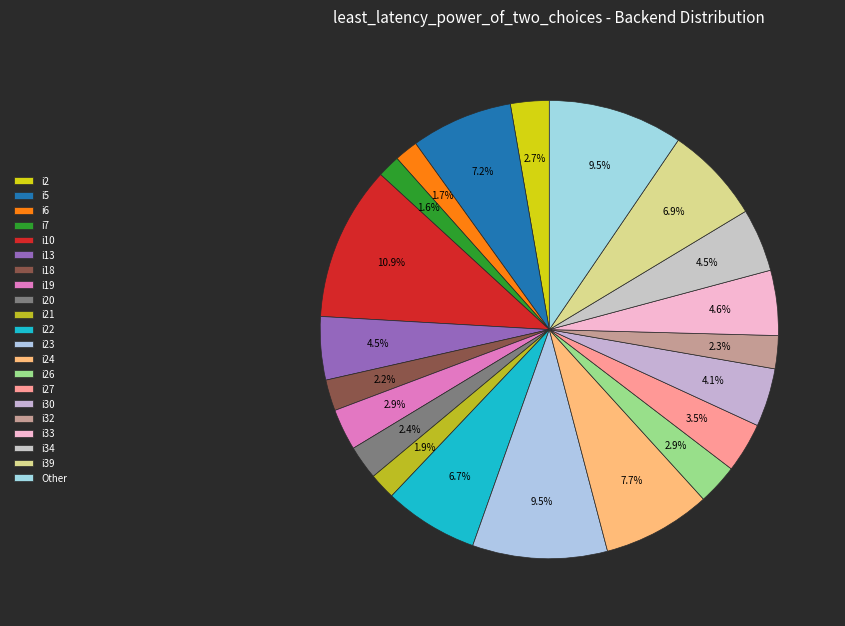

Does i6 account for over 50% of the chart?

No